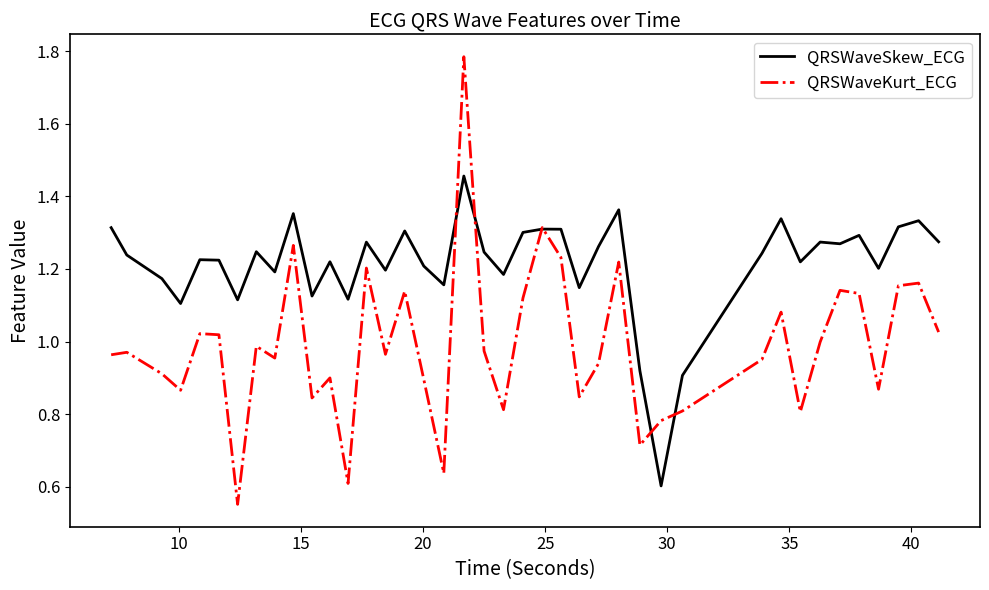

List the series in order of their peak value, highest first.

QRSWaveKurt_ECG, QRSWaveSkew_ECG